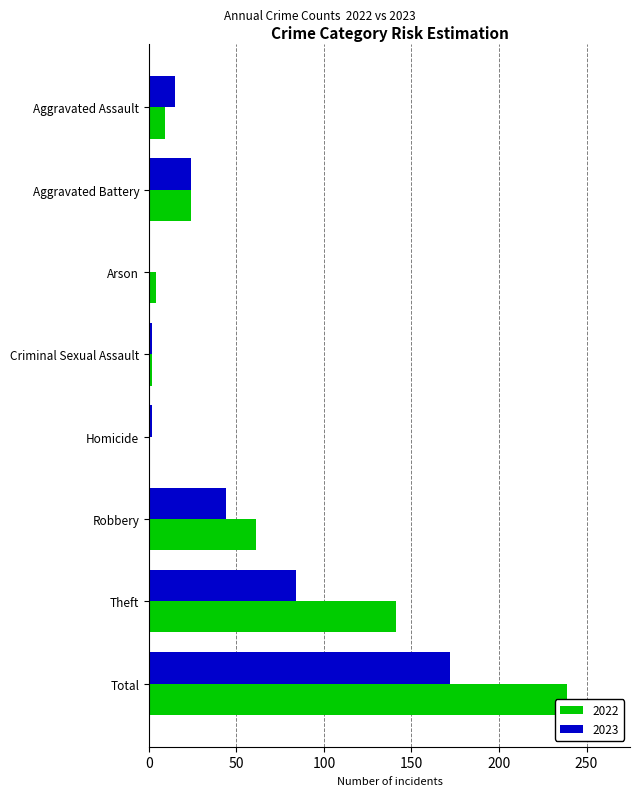

What are all the series names shown in the legend?

2022, 2023